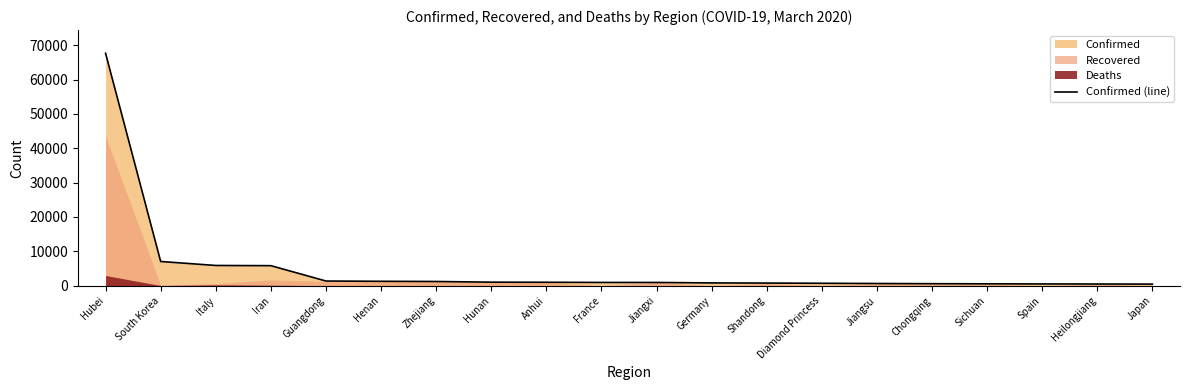

True or false: there are more than 0 points higher than both neighbors.

False